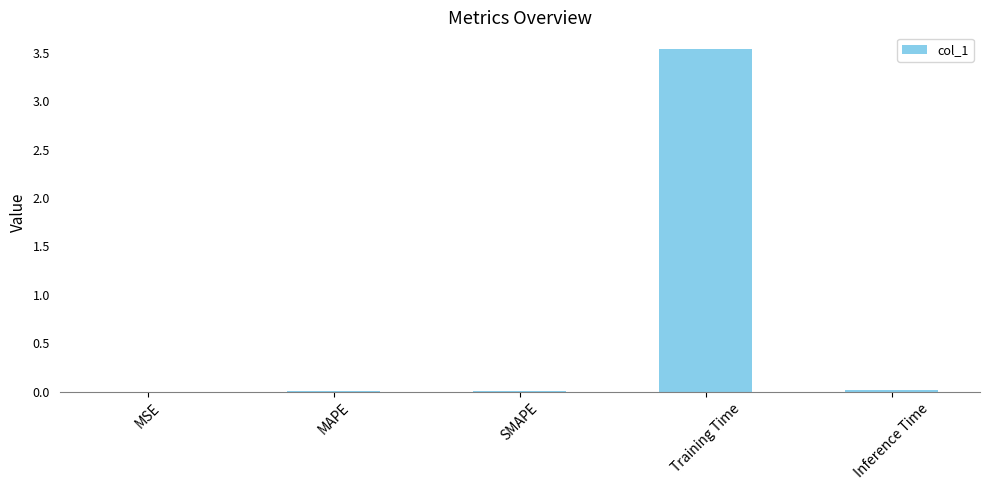

Which category has the highest value across all series?

Training Time